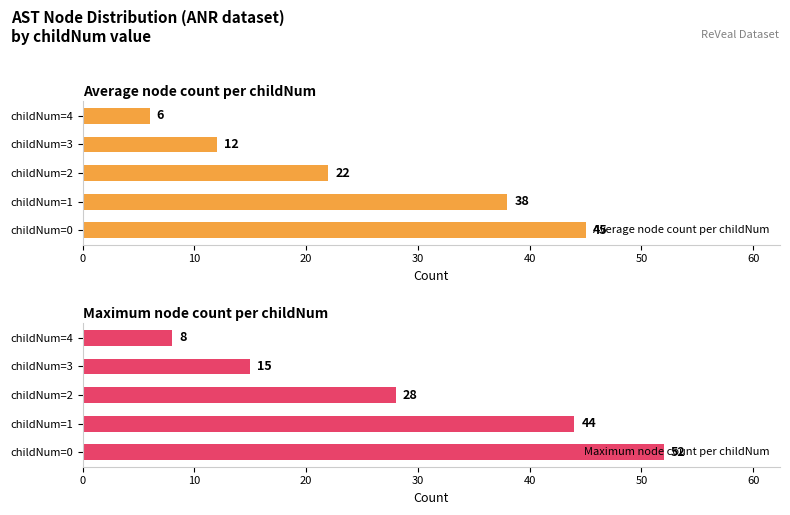

Which category has the lowest value in the Average node count per childNum series?

childNum=4